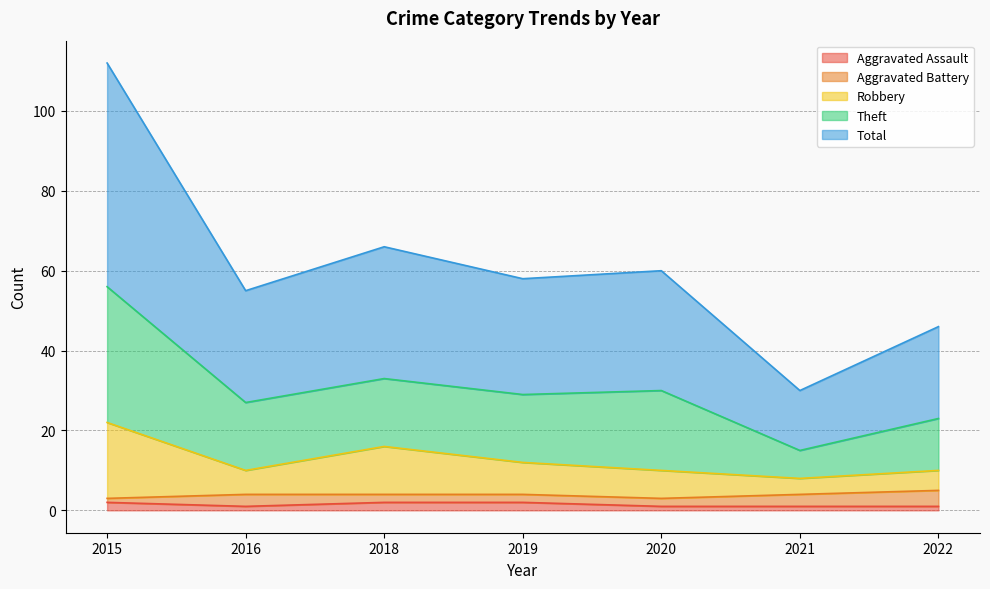

The Aggravated Assault series shows 2 at 2015. True or false?

True